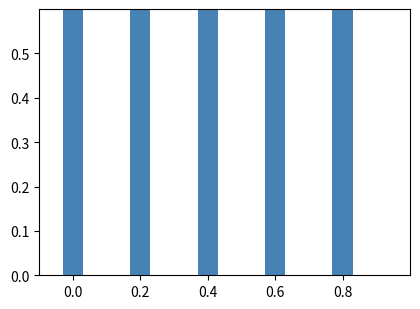

What is the approximate value at 0.2?

0.9